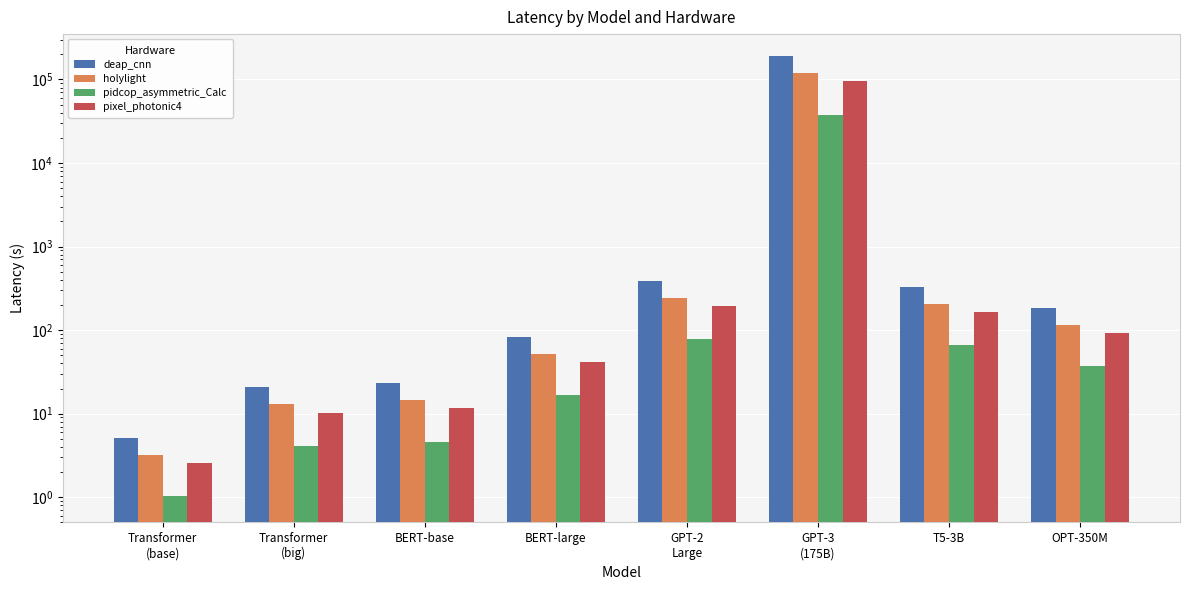

What are all the series names shown in the legend?

deap_cnn, holylight, pidcop_asymmetric_Calc, pixel_photonic4